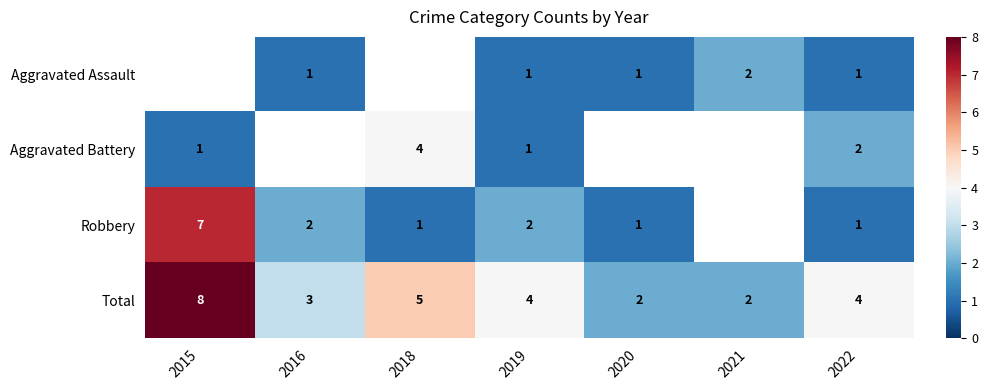

True or false: Aggravated Assault has a value of 2 at 2021.

True